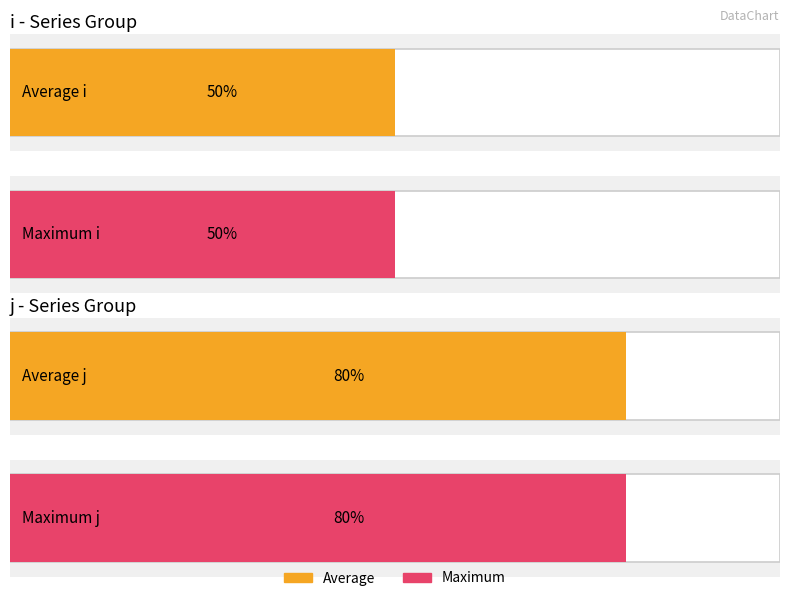

Which series has the largest total across all categories?

j